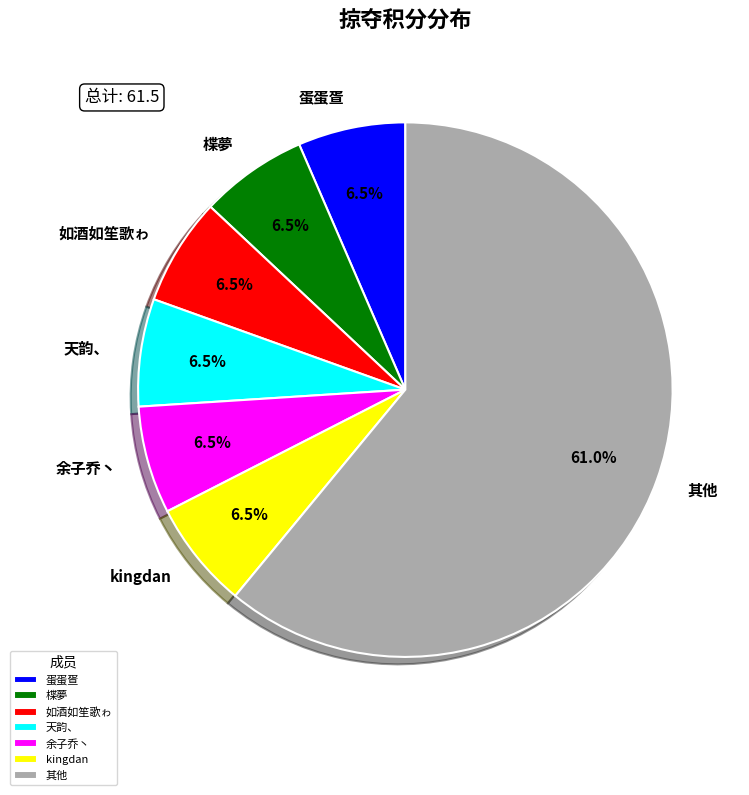

What is the total percentage of 蛋蛋疍 and 余子乔丶?

13.0%